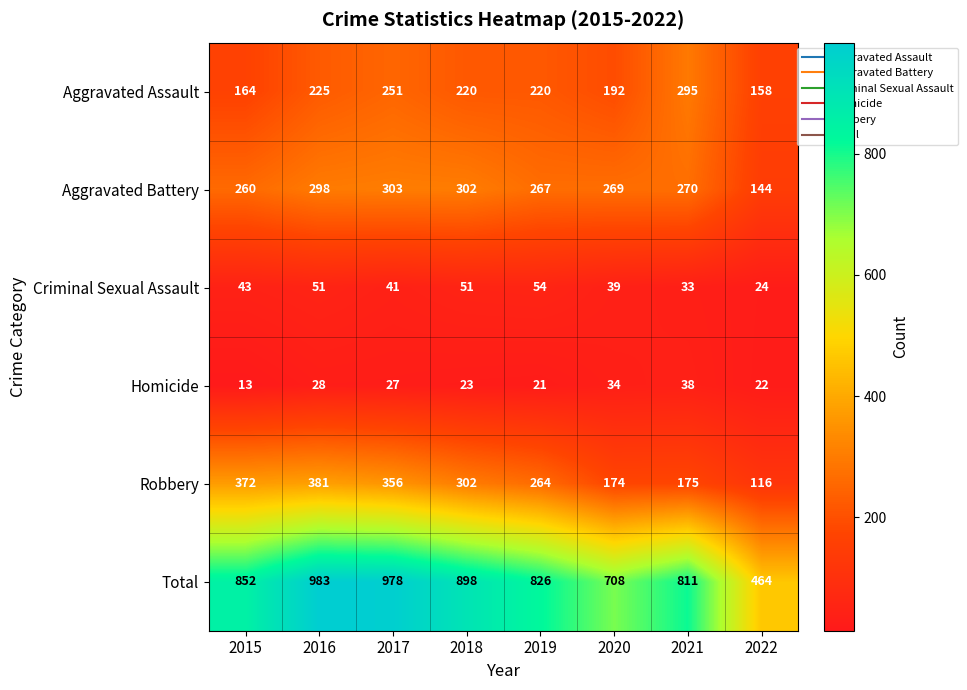

At which label does Robbery first exceed 302?

2015